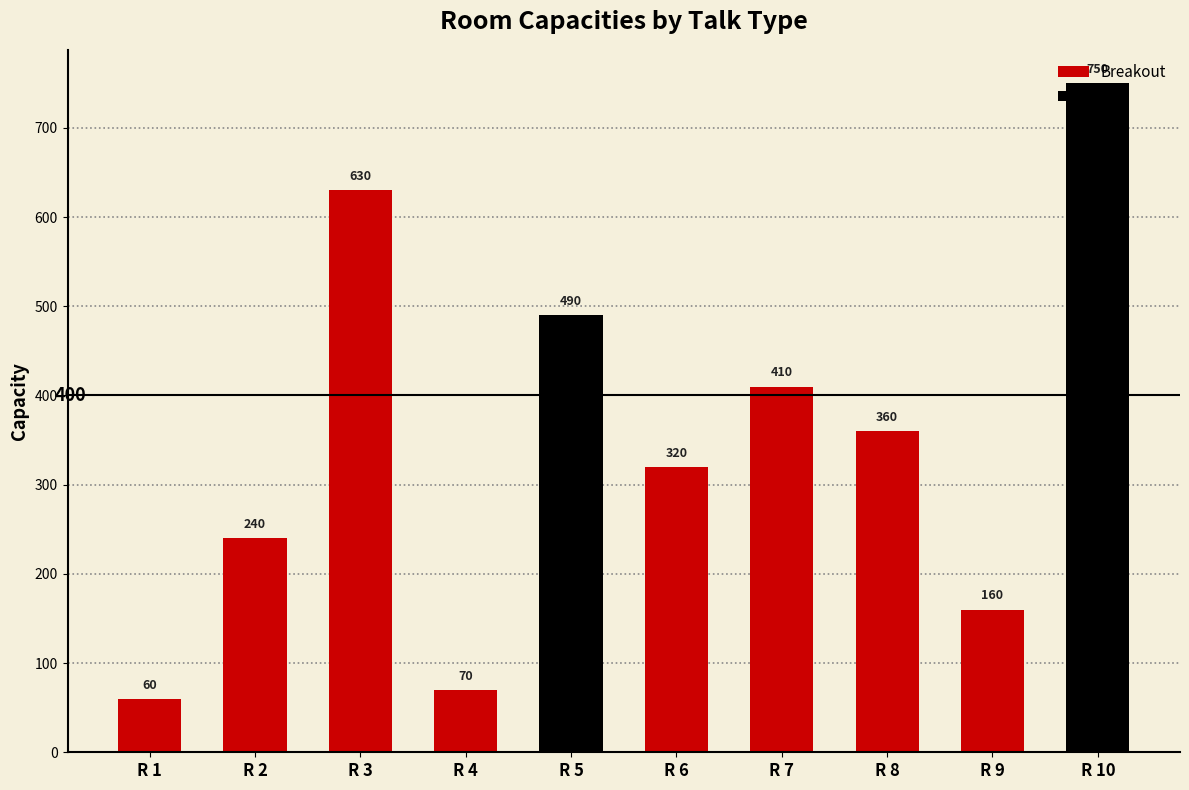

What is the difference between the maximum and minimum values?

690